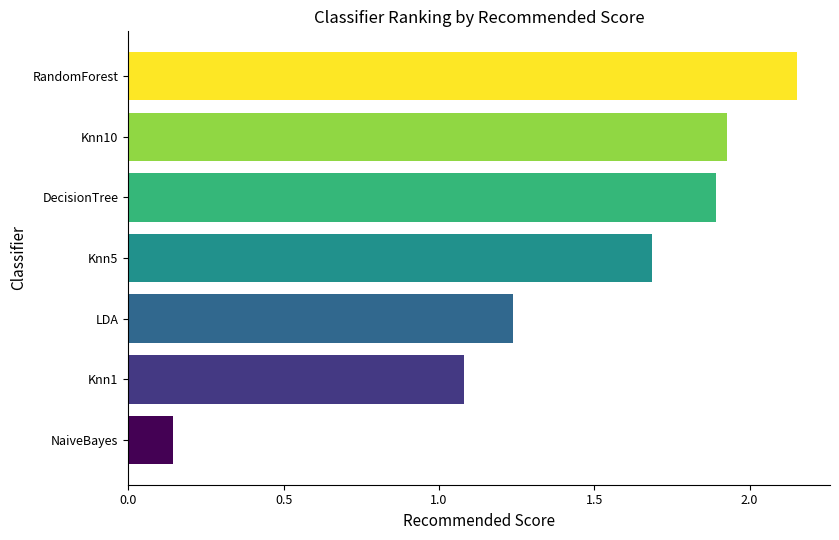

How many distinct data groups are displayed?

1